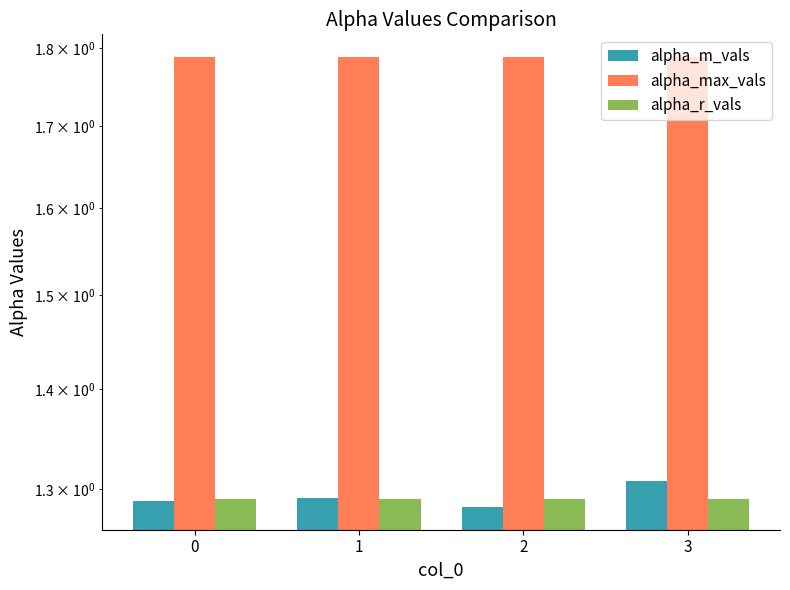

What is the value of the alpha_r_vals bar at the 2nd from the left?

1.3